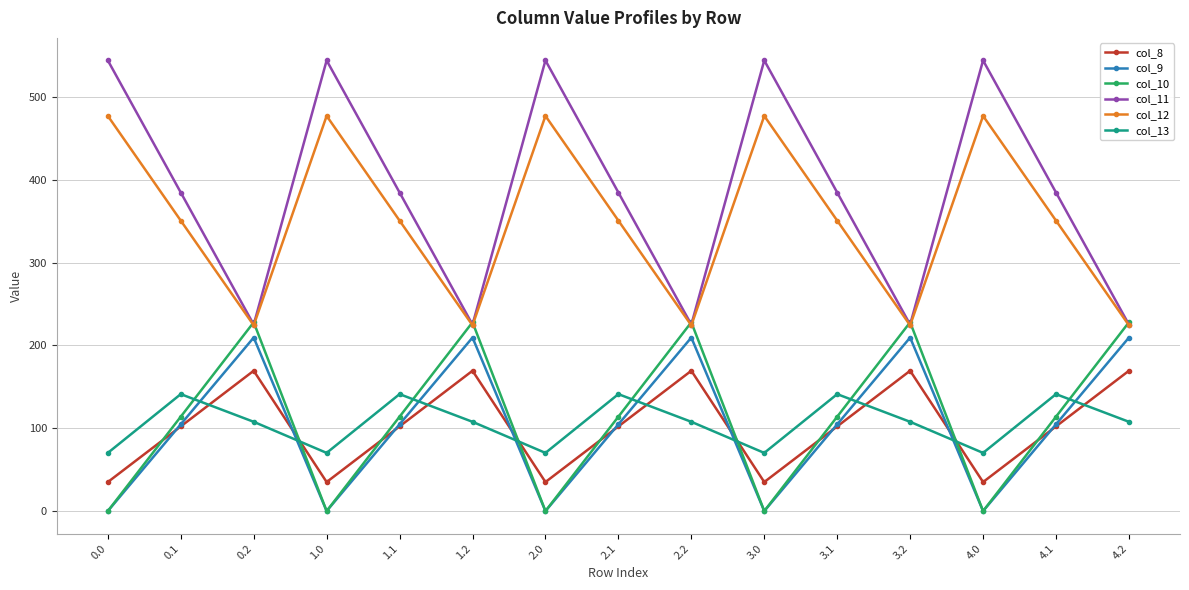

What is the difference between the maximum and minimum values in the col_12 series?

252.9